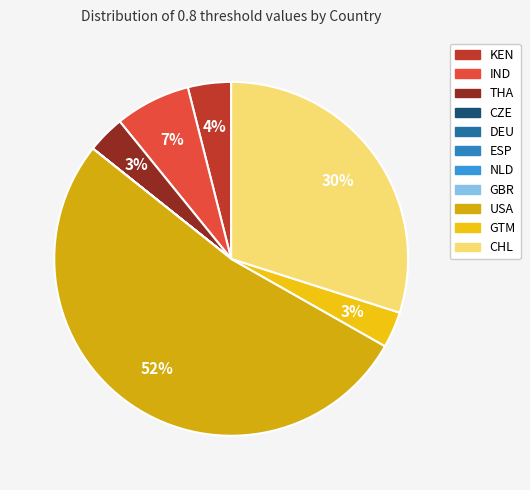

Rank the categories by value from highest to lowest.

USA, CHL, IND, KEN, THA, GTM, CZE, DEU, ESP, NLD, GBR